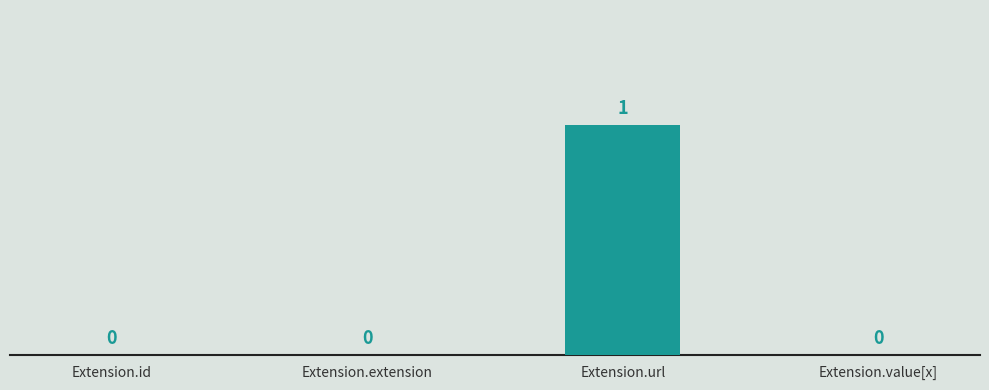

At which category does the chart reach its peak across all series?

Extension.url